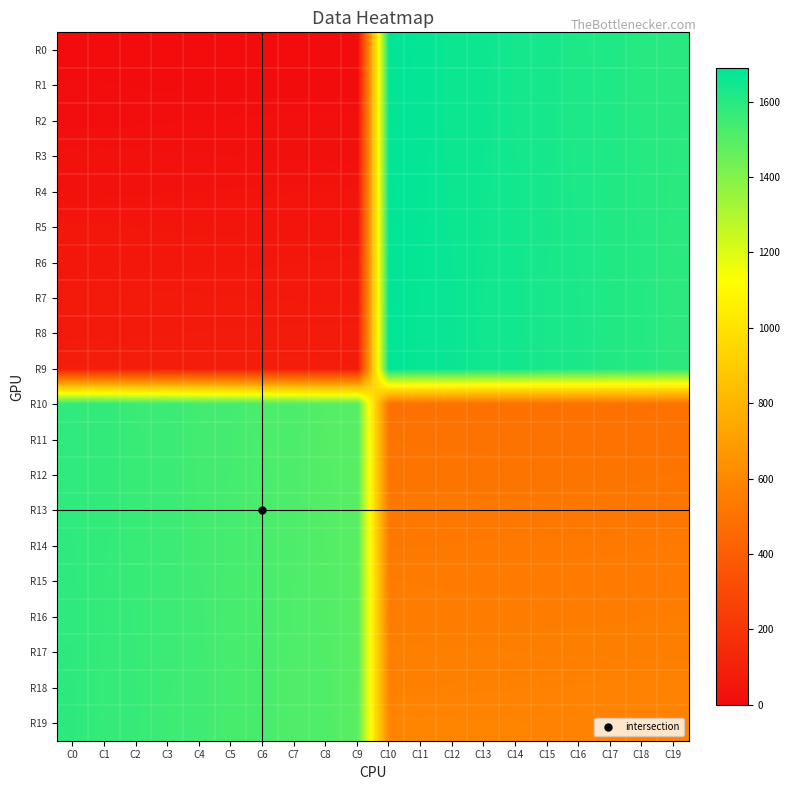

At how many categories does at least one series exceed 888?

20